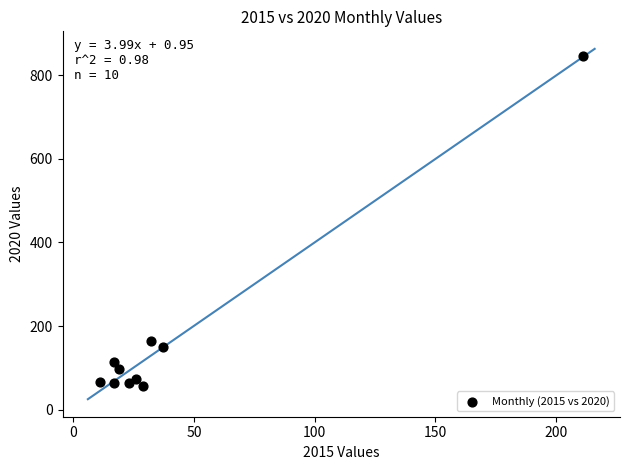

What Y value in the scatter plot is closest to 452?

163